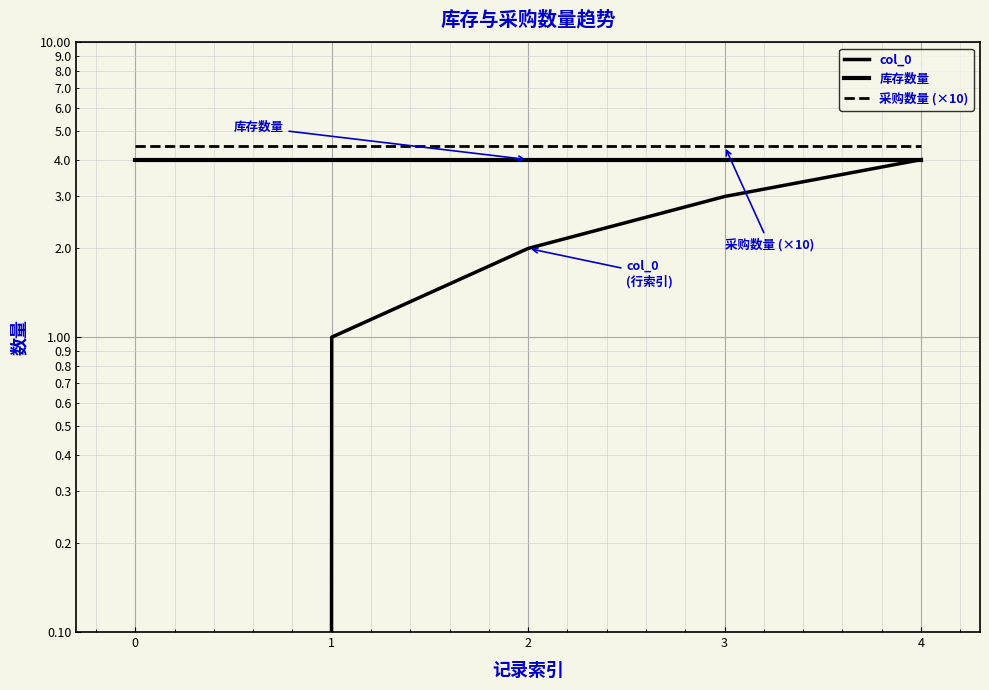

Reading left to right, list all the values displayed in this chart.

col_0: 0.0	1.0	2.0	3.0	4.0
库存数量: 4.0	4.0	4.0	4.0	4.0
采购数量 (×10): 4.4	4.4	4.4	4.4	4.4